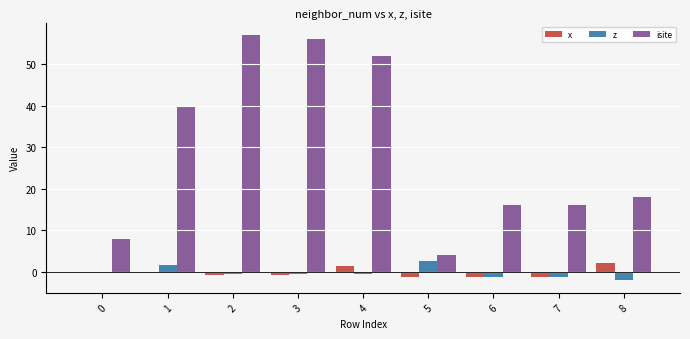

The value of isite at 8 is 18.0. True or false?

True